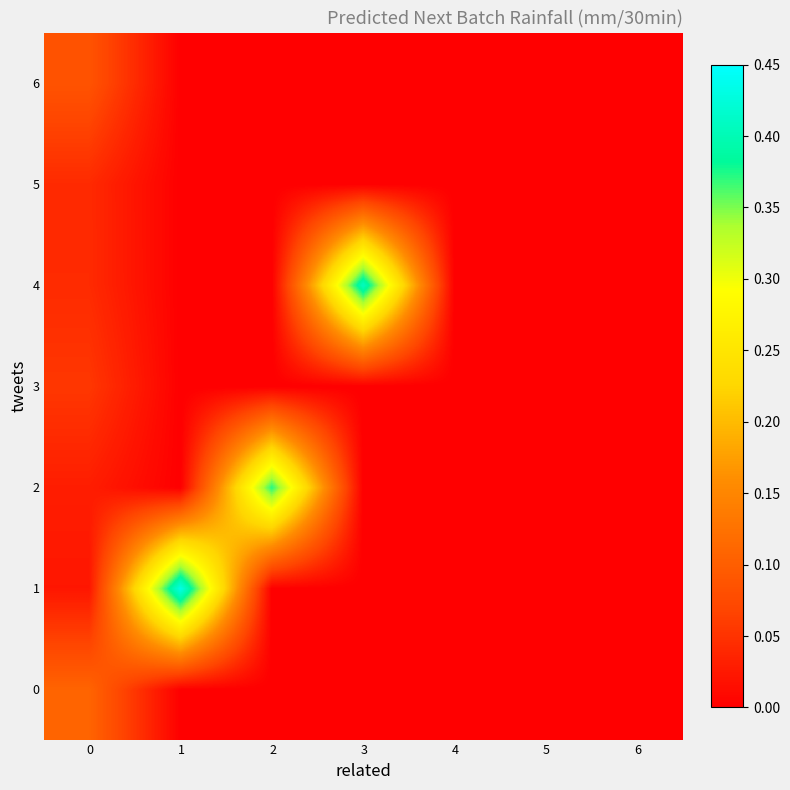

Reading left to right, transcribe all the data shown in this chart.

0: 0=0.1	1=0.0	2=0.0	3=0.0	4=0.0	5=0.0	6=0.0
1: 0=0.0	1=0.4	2=0.0	3=0.0	4=0.0	5=0.0	6=0.0
2: 0=0.0	1=0.0	2=0.4	3=0.0	4=0.0	5=0.0	6=0.0
3: 0=0.1	1=0.0	2=0.0	3=0.0	4=0.0	5=0.0	6=0.0
4: 0=0.0	1=0.0	2=0.0	3=0.4	4=0.0	5=0.0	6=0.0
5: 0=0.0	1=0.0	2=0.0	3=0.0	4=0.0	5=0.0	6=0.0
6: 0=0.1	1=0.0	2=0.0	3=0.0	4=0.0	5=0.0	6=0.0